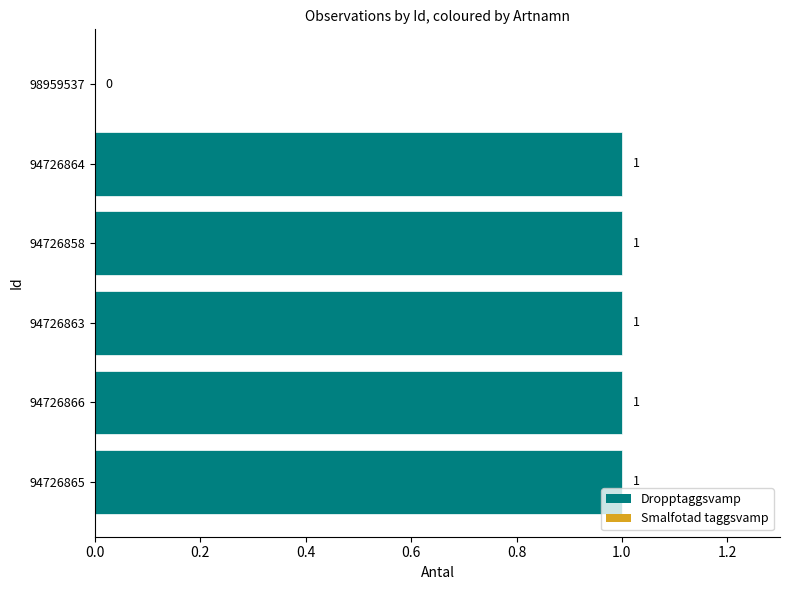

What is the sum of all values?

5